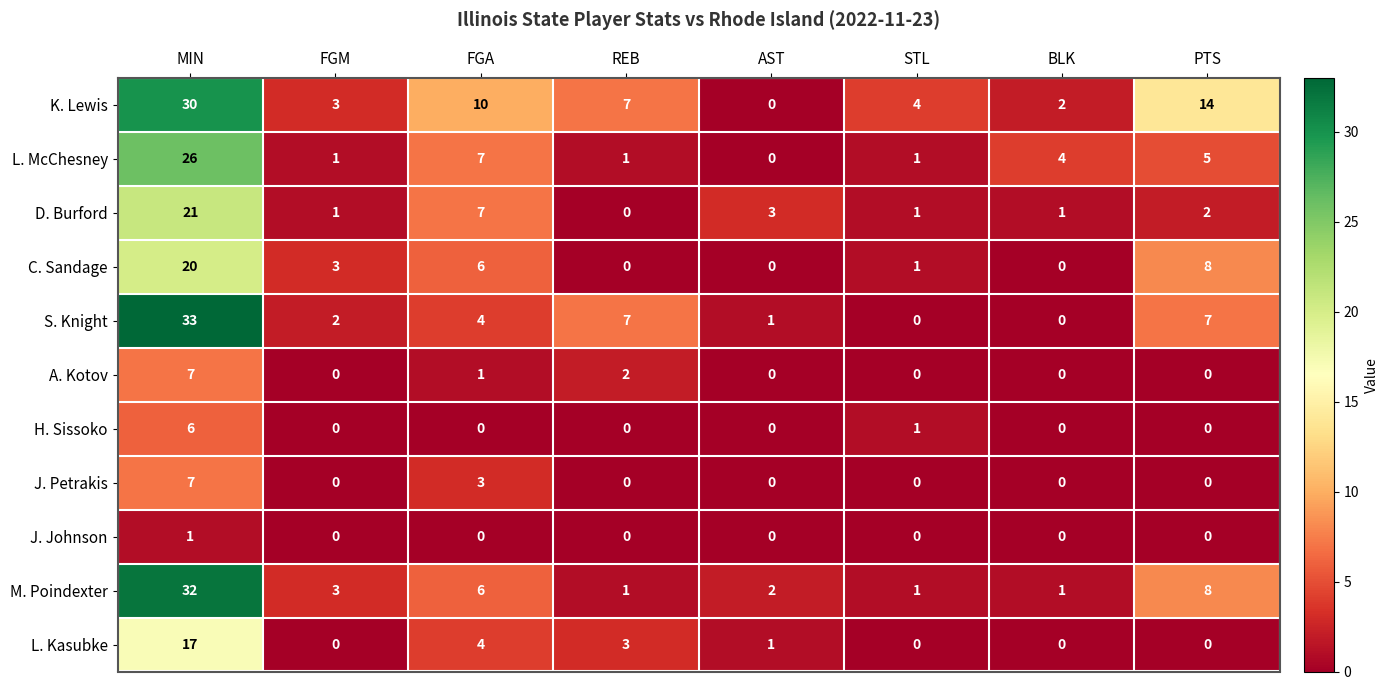

At which category is the sum across all series the highest?

MIN